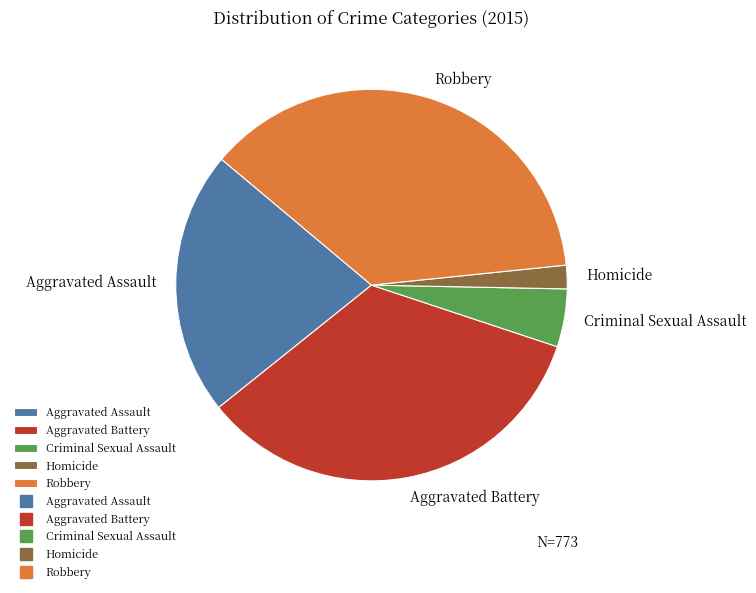

Combined, do Homicide and Aggravated Assault account for over 50%?

No